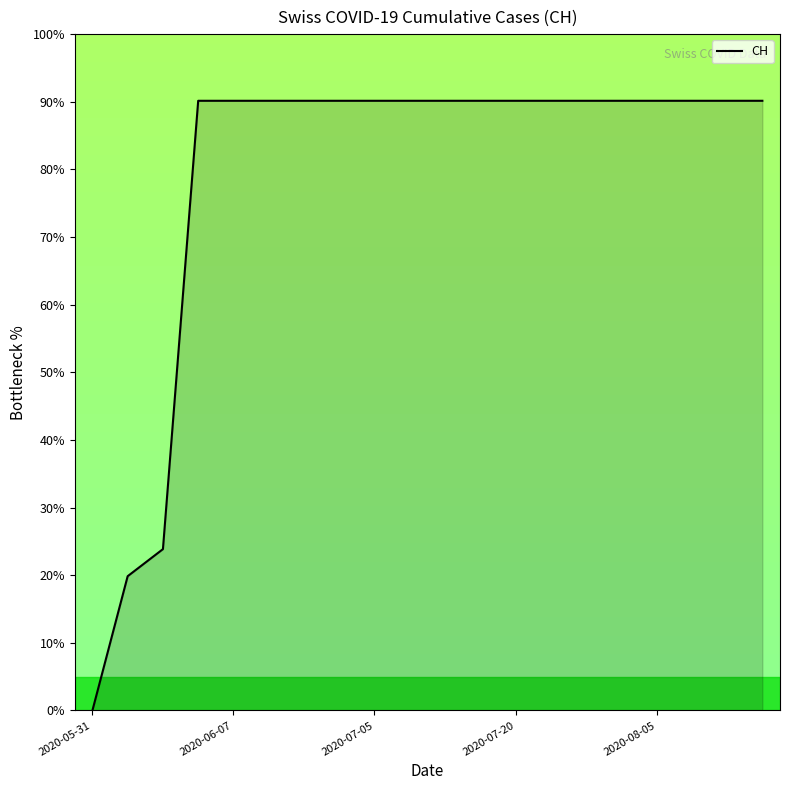

How many lines are shown in the chart?

1